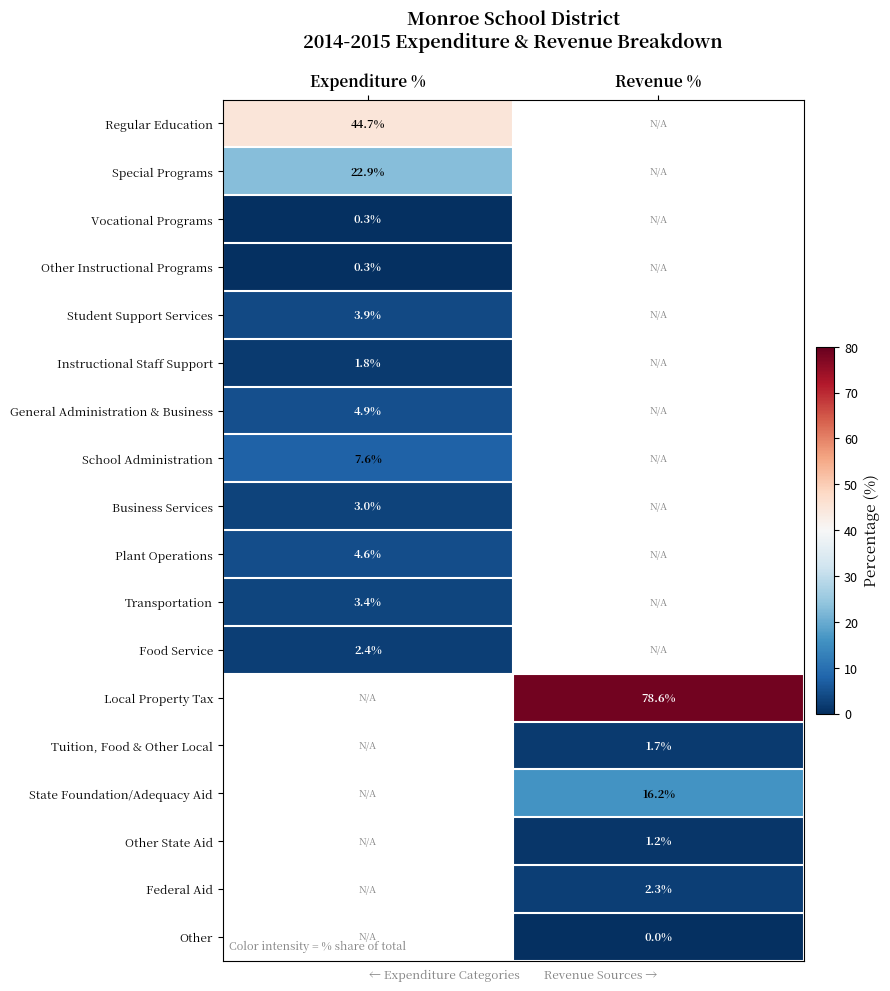

The Transportation series shows 3.4 at Expenditure %. True or false?

True